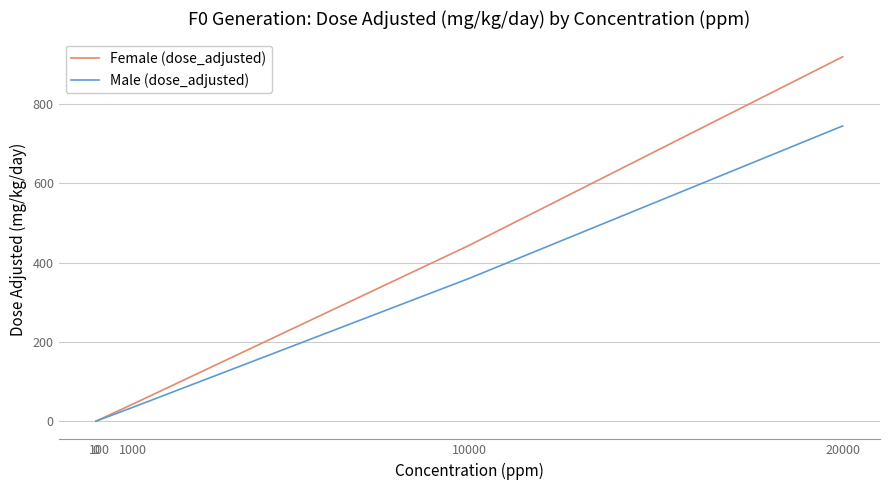

What position from the right is 0?

10